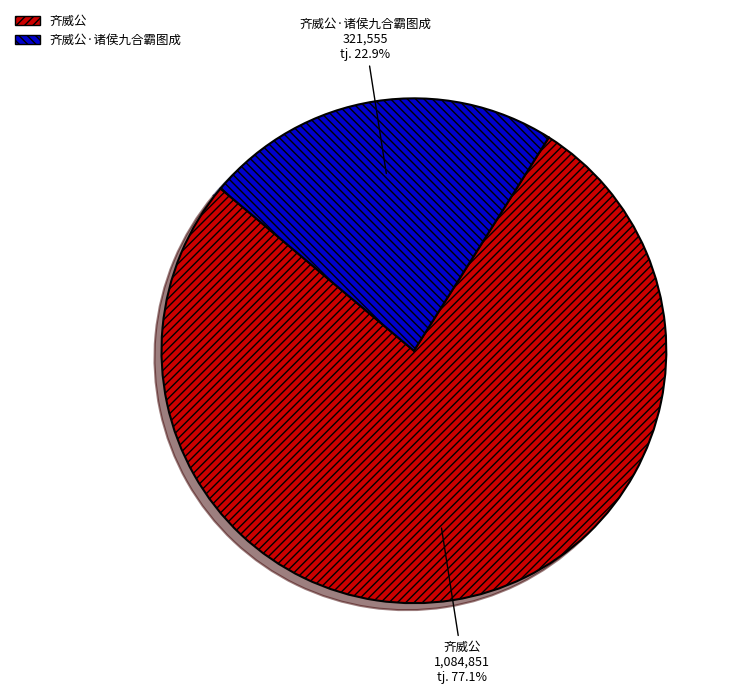

Does 齐威公·诸侯九合霸图成 account for over 50% of the chart?

No